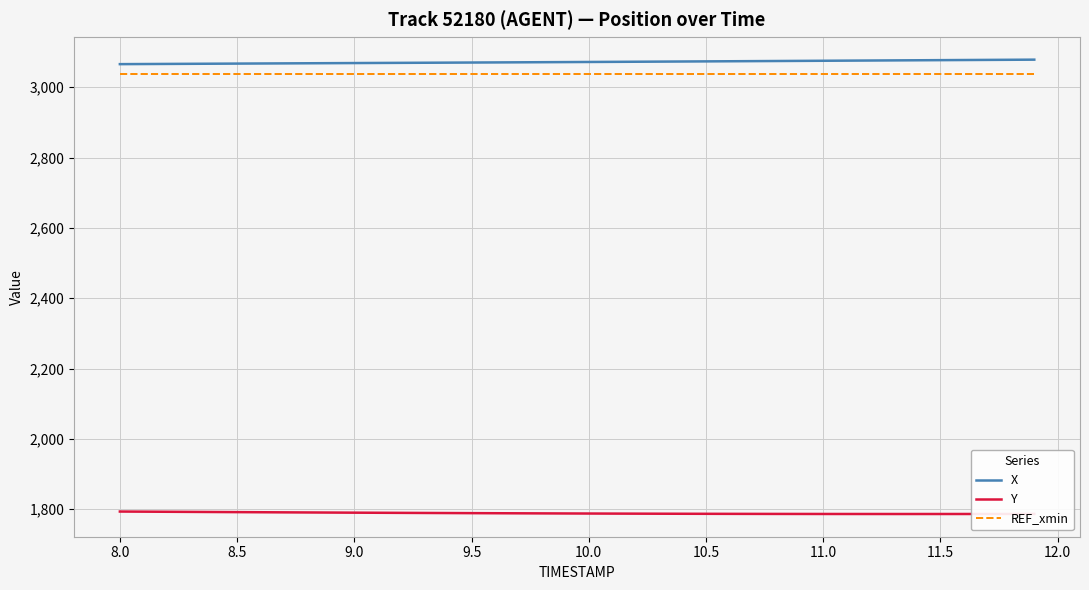

What is the highest value of the Y series?

1793.4